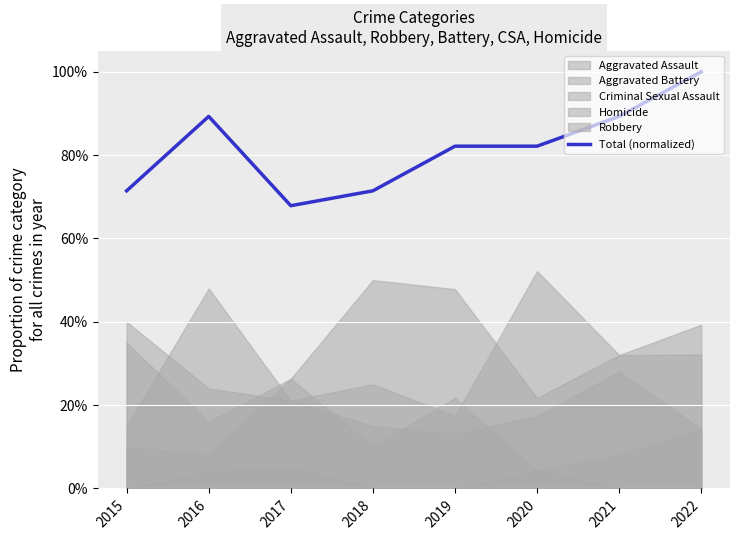

How many interior local valleys (lower than both neighbors) does the data have?

1